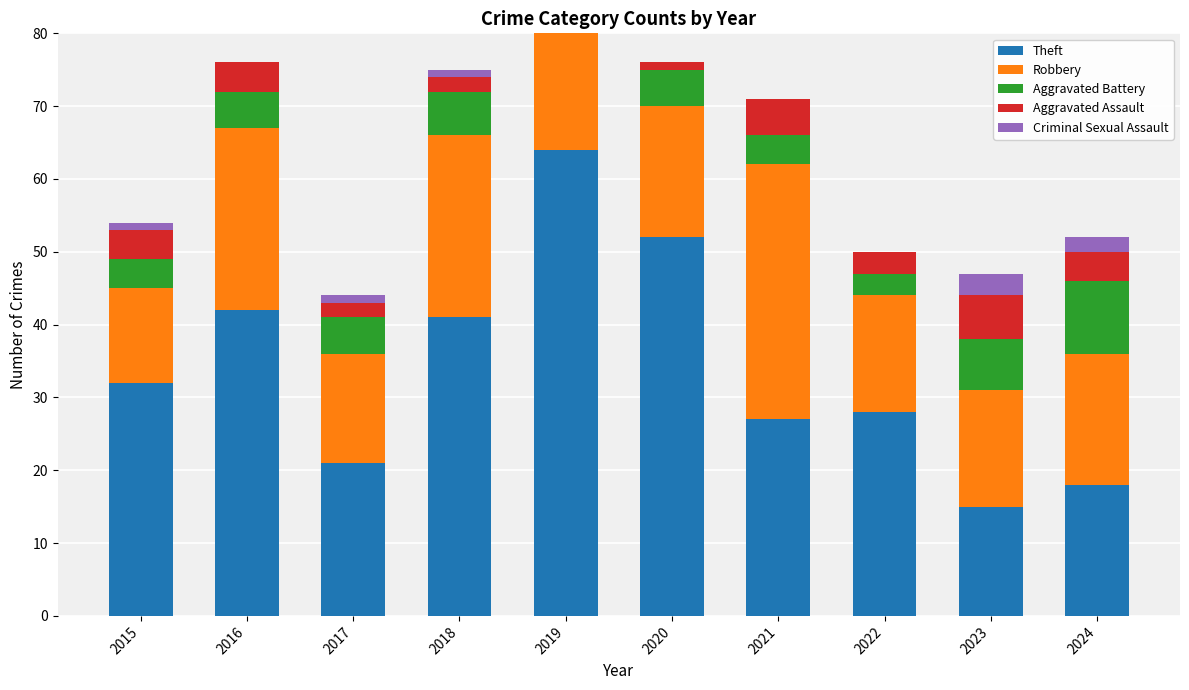

What is the difference between the highest and lowest values at 2017?

20